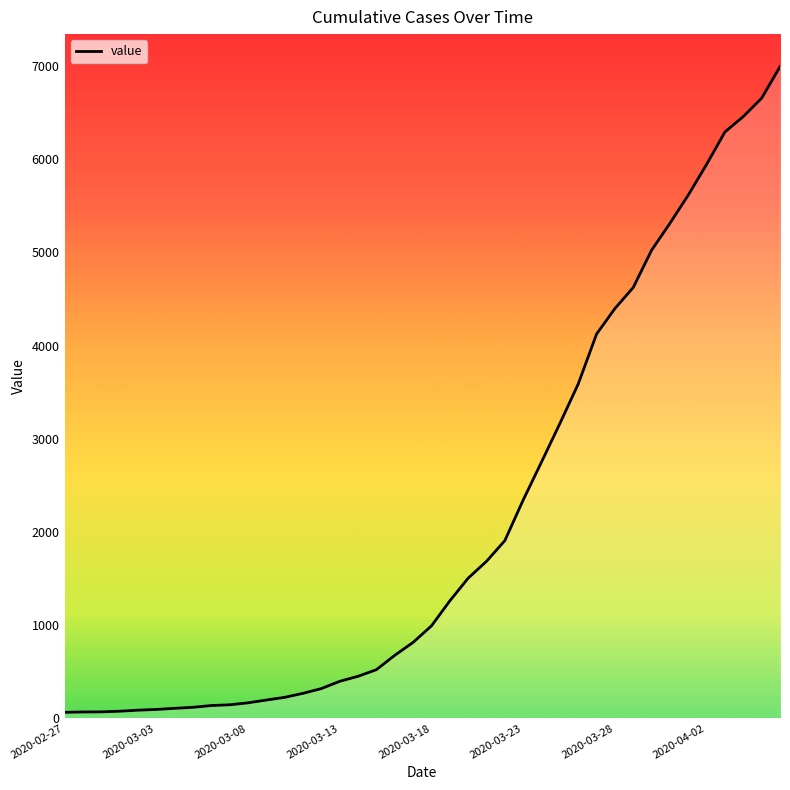

What is the approximate value at 2020-03-08, to the nearest 10?

170